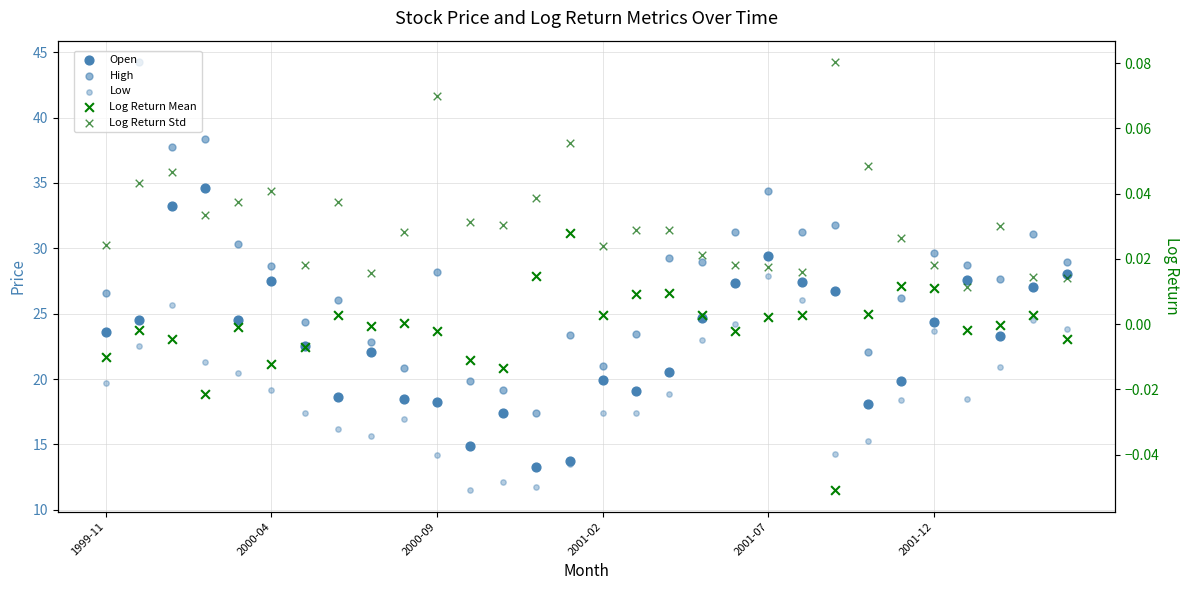

What is the total value across all series at 2001-07?

91.7